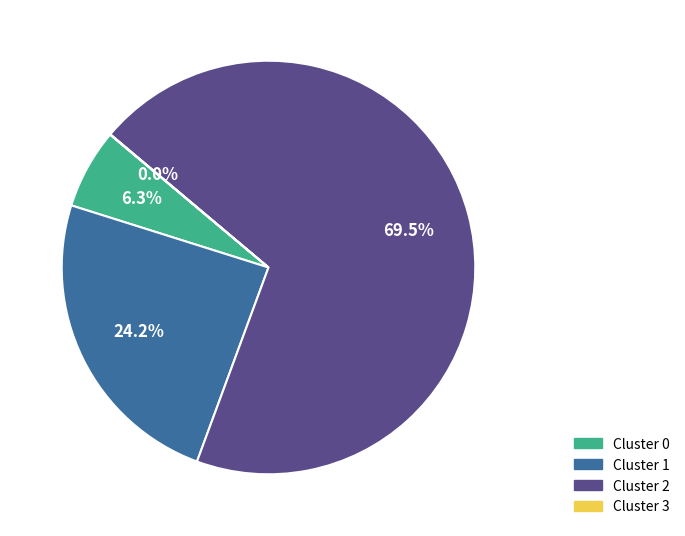

To the nearest percent, what percentage of the pie is Cluster 0?

6%